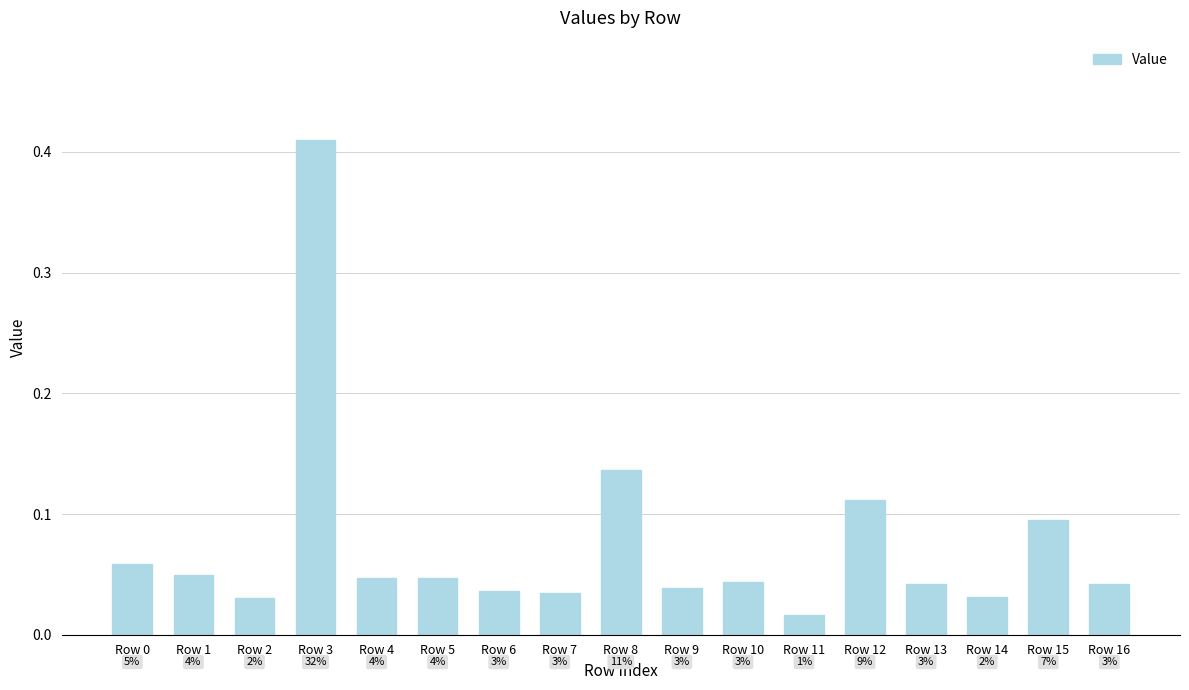

Which label corresponds to the largest value in the chart?

Row 3